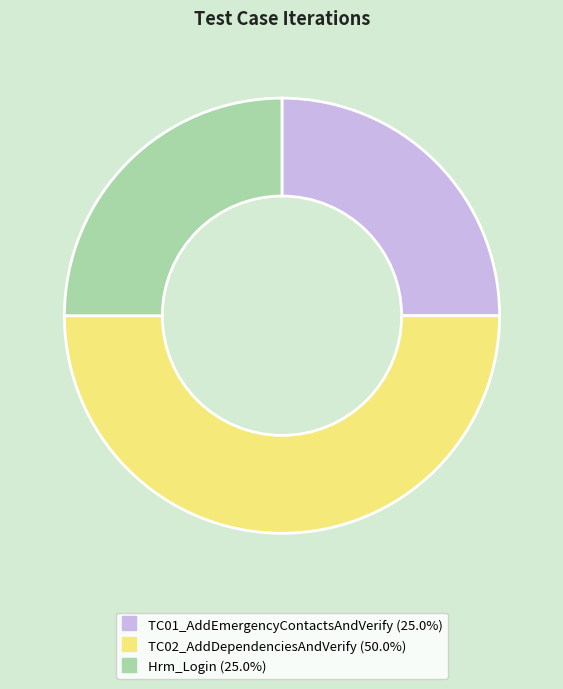

True or false: TC01_AddEmergencyContactsAndVerify accounts for 12% of the total.

False